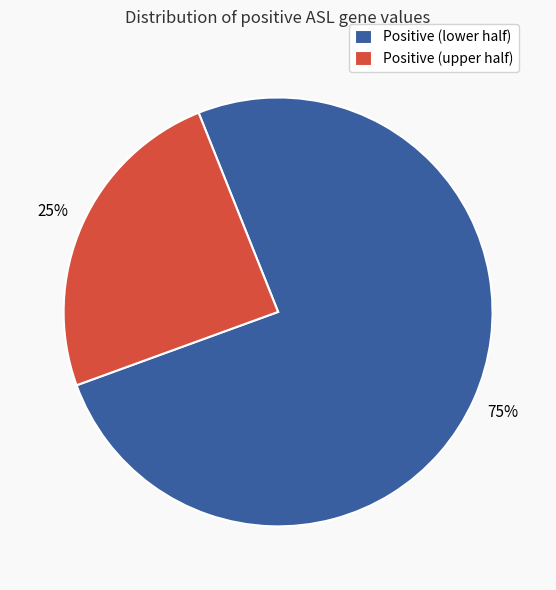

True or false: Positive (upper half) accounts for 25% of the total.

True